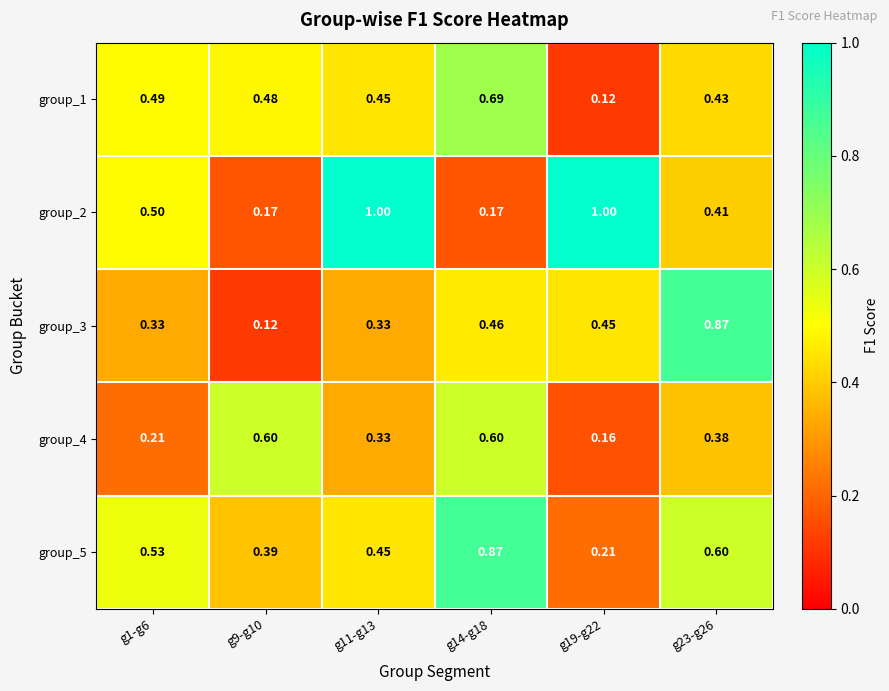

How many distinct data groups are displayed?

5